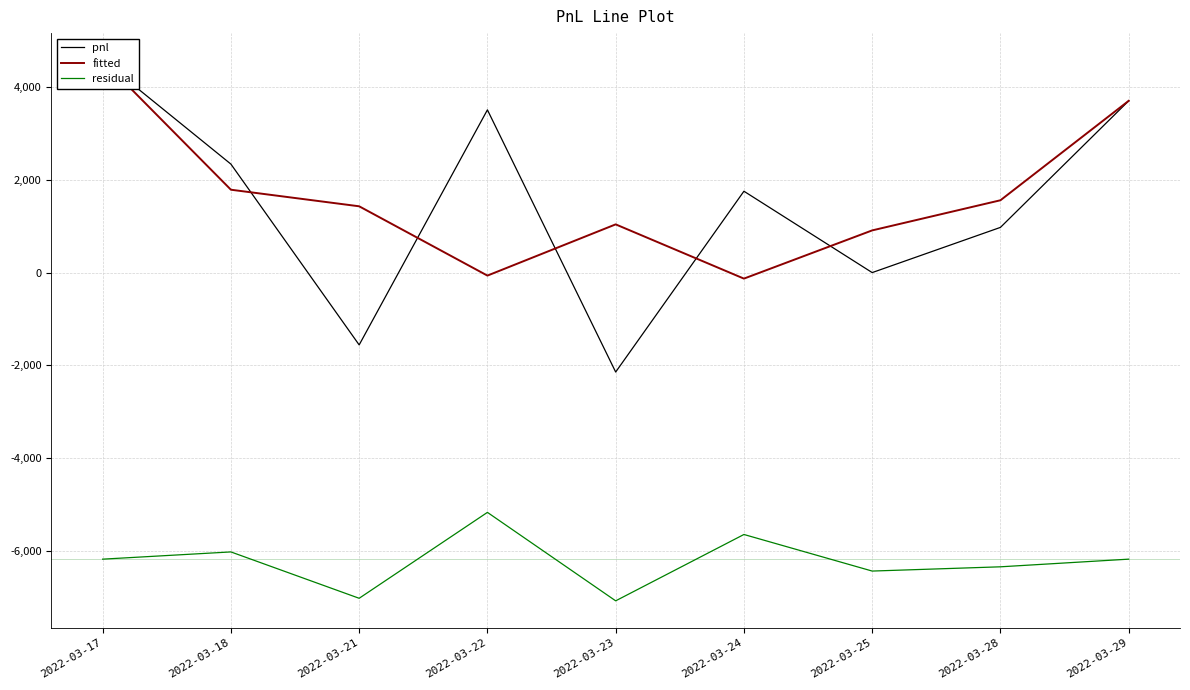

The value of pnl at 2022-03-25 is 0.0. True or false?

True